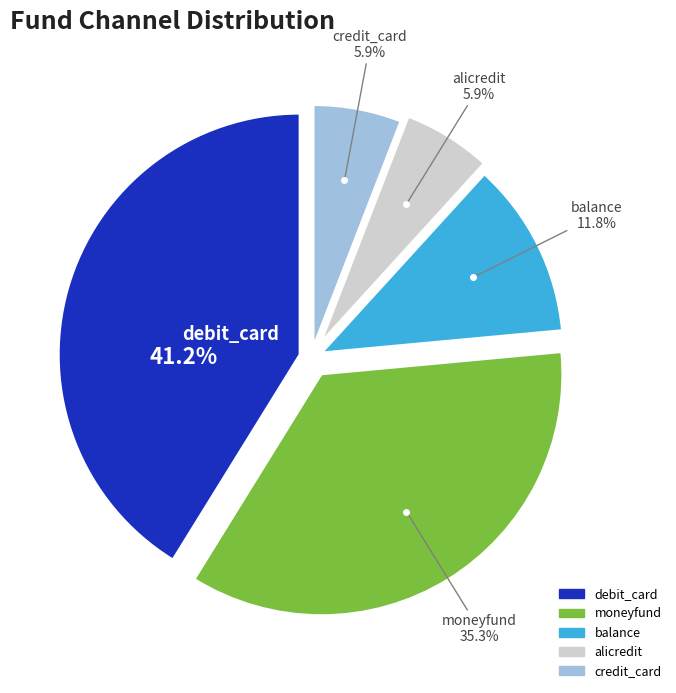

What percentage is the alicredit slice, to the nearest percent?

6%